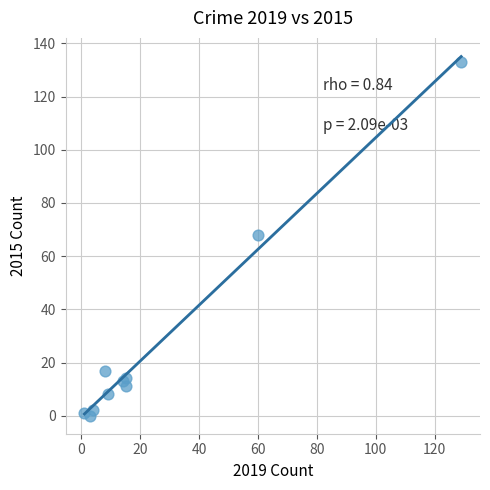

What Y value in the scatter plot is closest to 66?

68